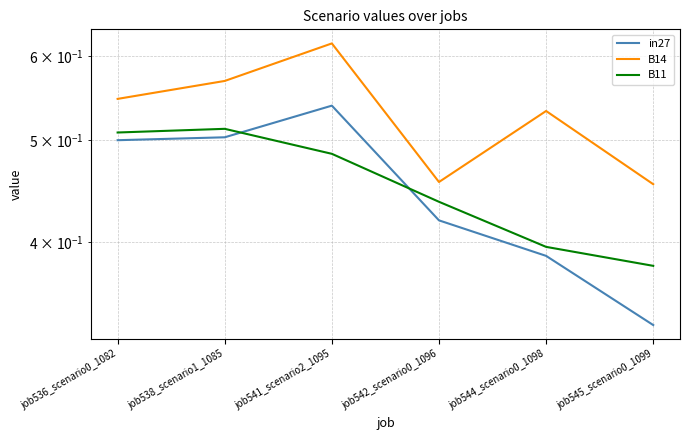

At which category is the sum across all series the highest?

job541_scenario2_1095